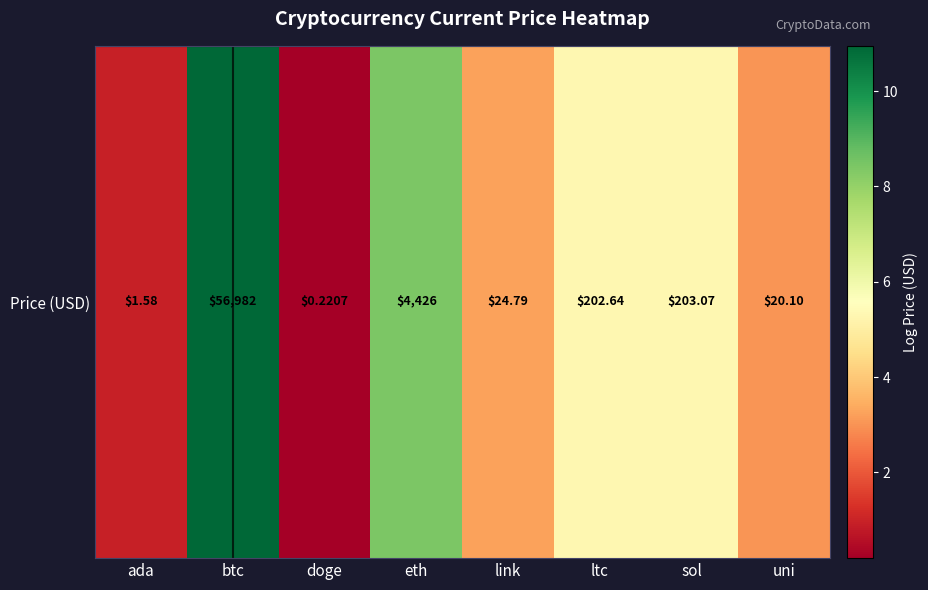

Reading left to right, transcribe all the data shown in this chart.

ada=0.9	btc=11.0	doge=0.2	eth=8.4	link=3.2	ltc=5.3	sol=5.3	uni=3.0